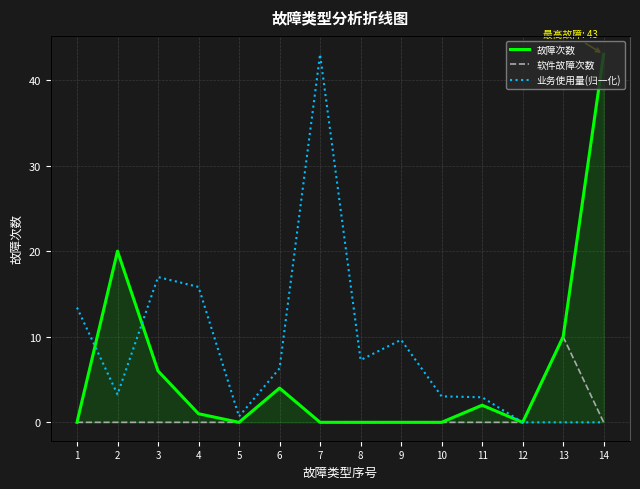

Rank the categories by 软件故障次数 value from lowest to highest.

1, 2, 3, 4, 5, 7, 8, 9, 10, 11, 12, 14, 6, 13